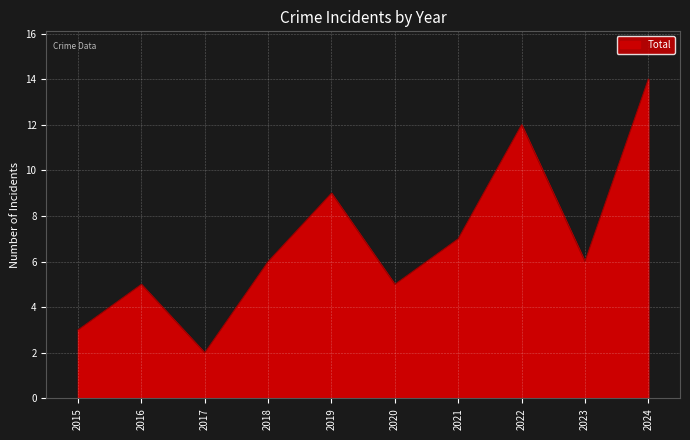

At which category does the chart reach its peak across all series?

2024